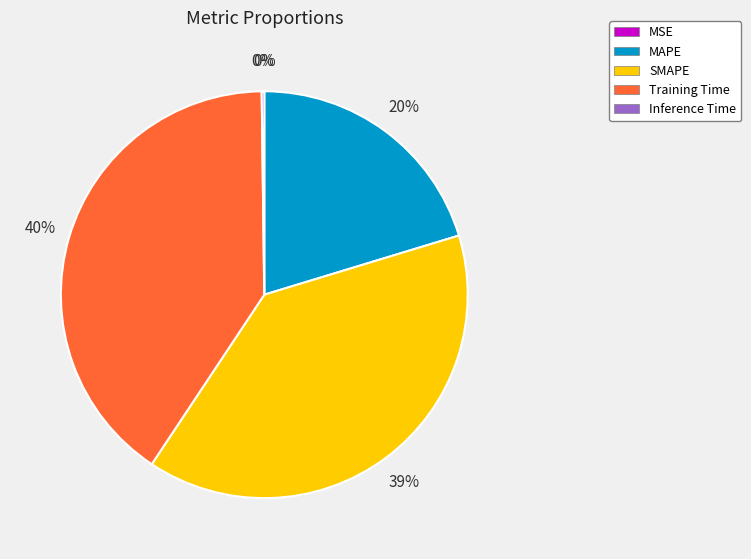

Which has a higher value, MAPE or Training Time?

Training Time